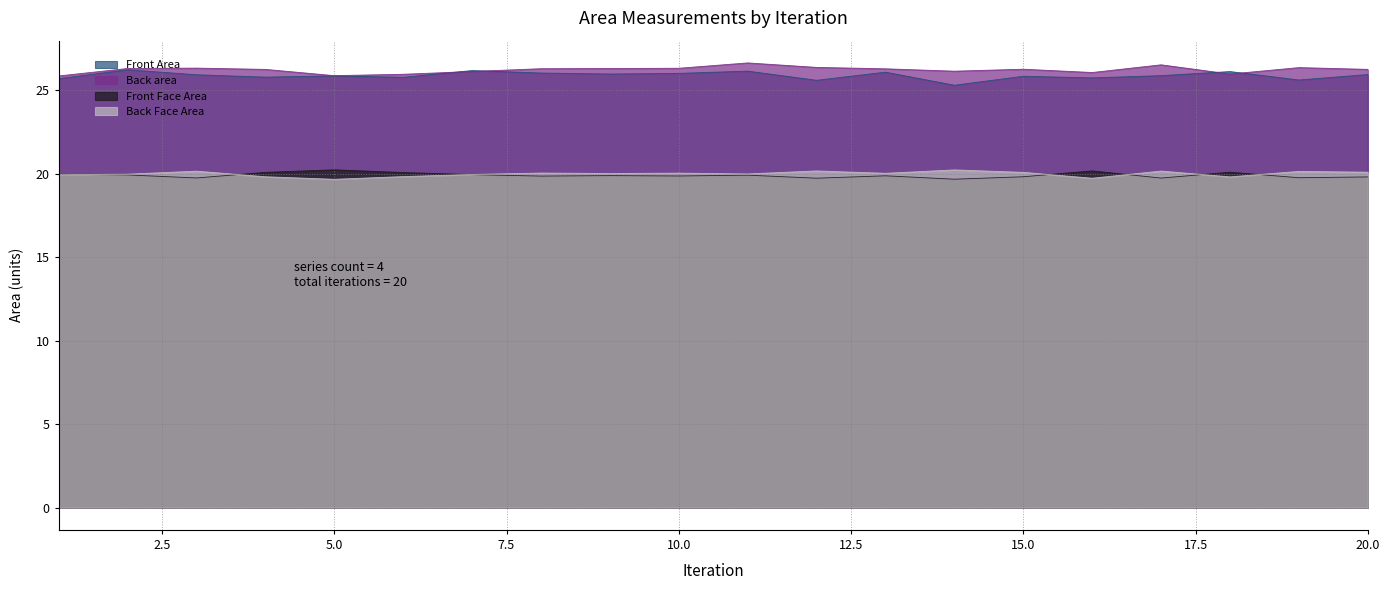

True or false: Front Area and Back Face Area intersect in this chart.

False